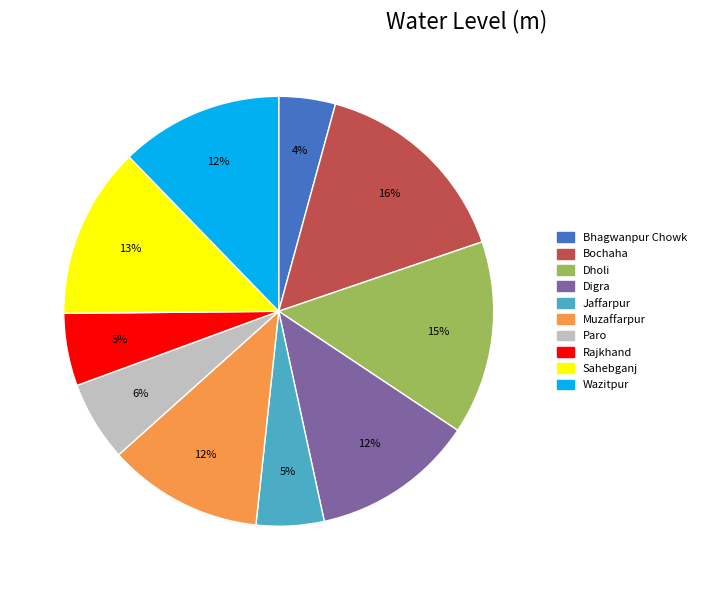

Which has a higher value, Paro or Wazitpur?

Wazitpur